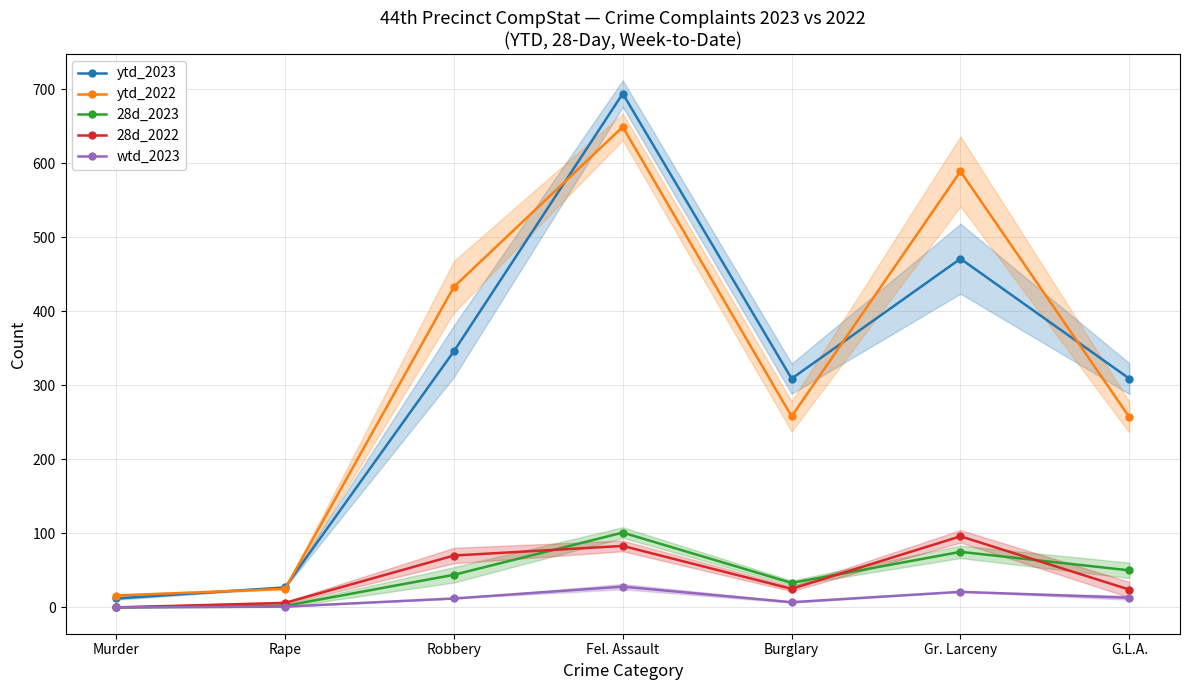

At which category does ytd_2023 reach its first local peak?

Fel. Assault